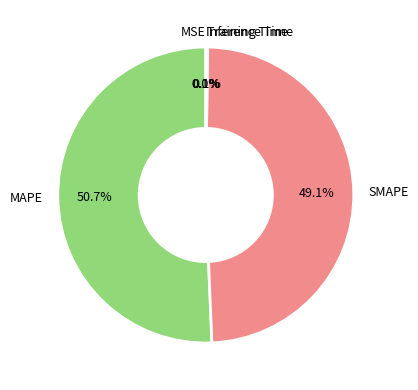

Is there any slice that represents more than half of the pie?

Yes